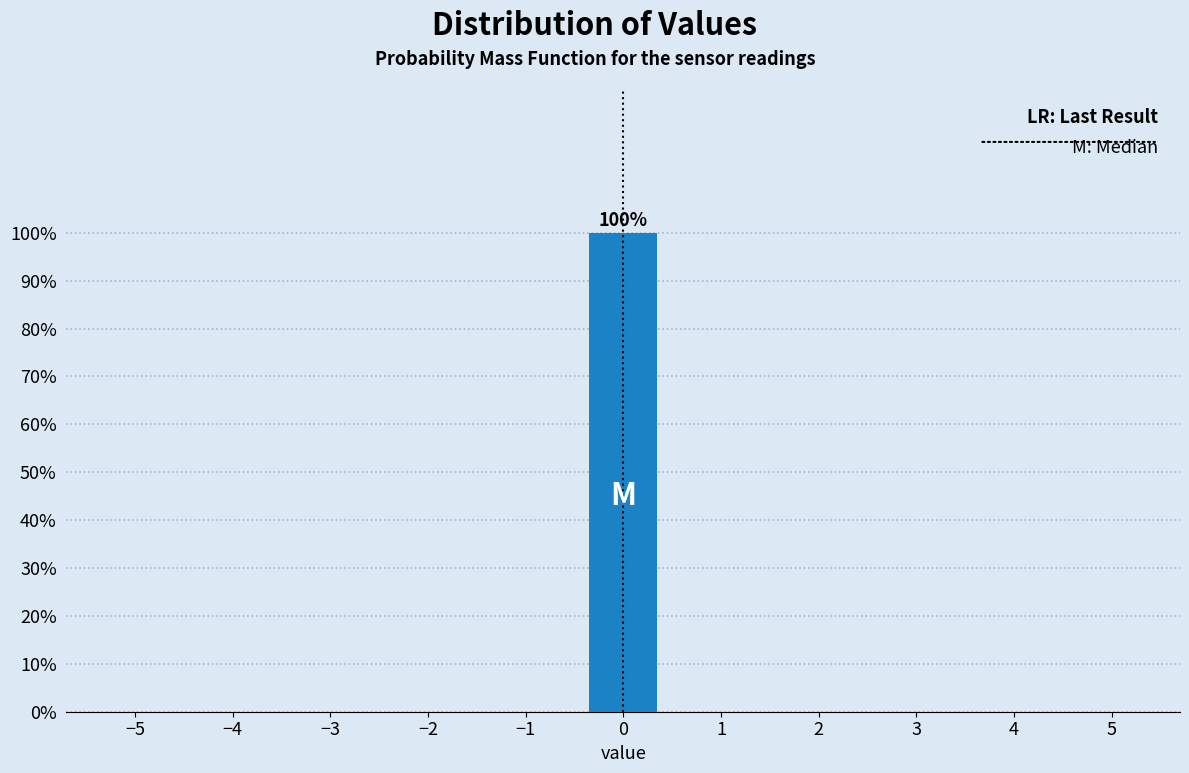

Reading left to right, what are all the values shown in this chart?

−5=0	−4=0	−3=0	−2=0	−1=0	0=100	1=0	2=0	3=0	4=0	5=0